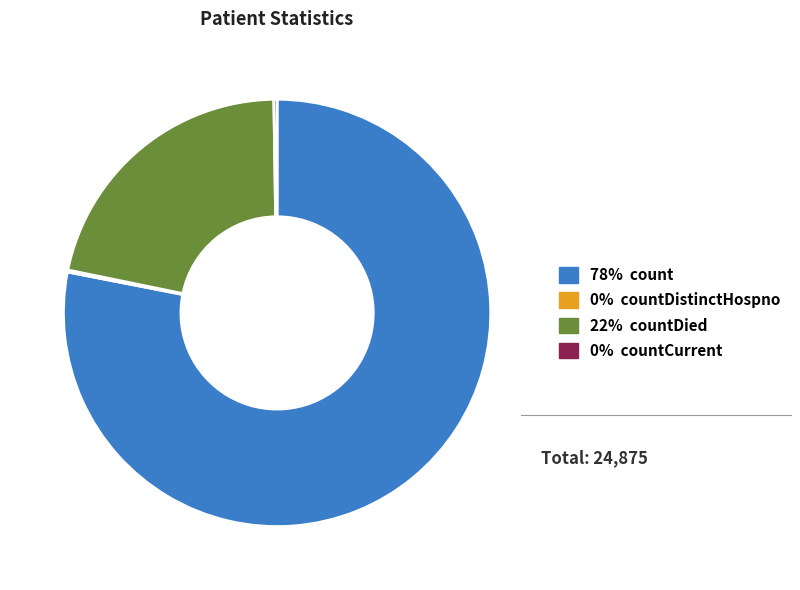

Does any single category account for the majority?

Yes